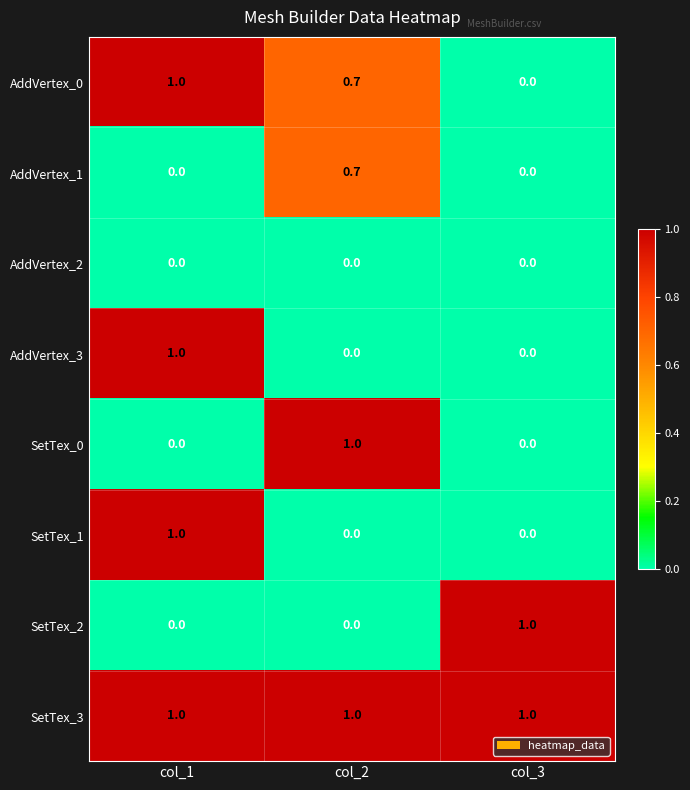

What is the total value across all series at col_2?

3.4